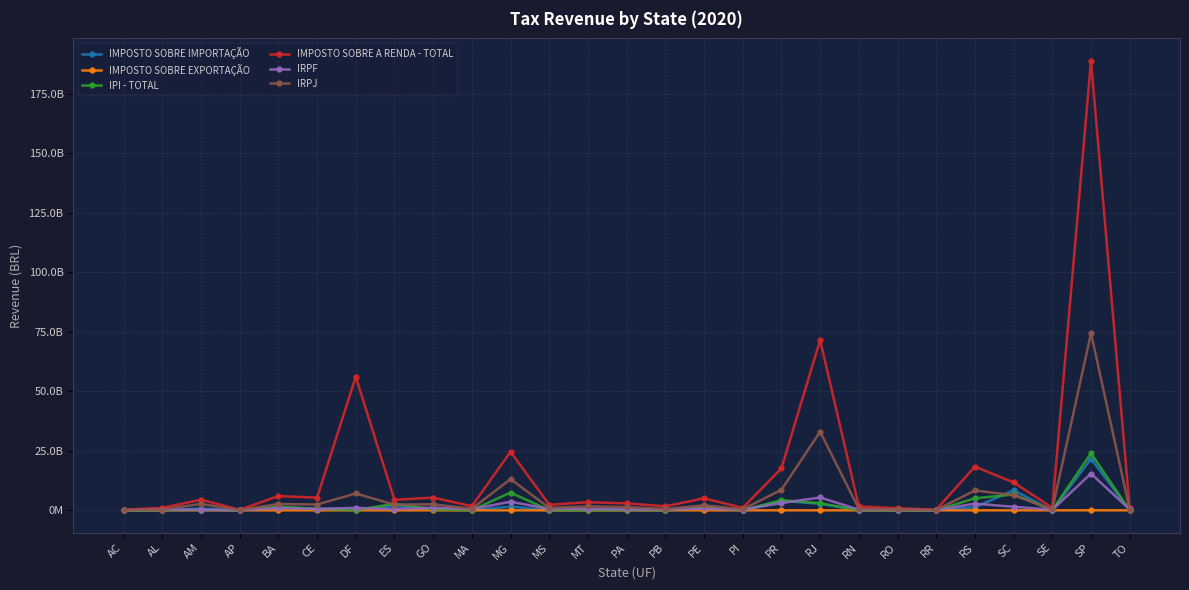

At which category is the sum across all series the highest?

SP